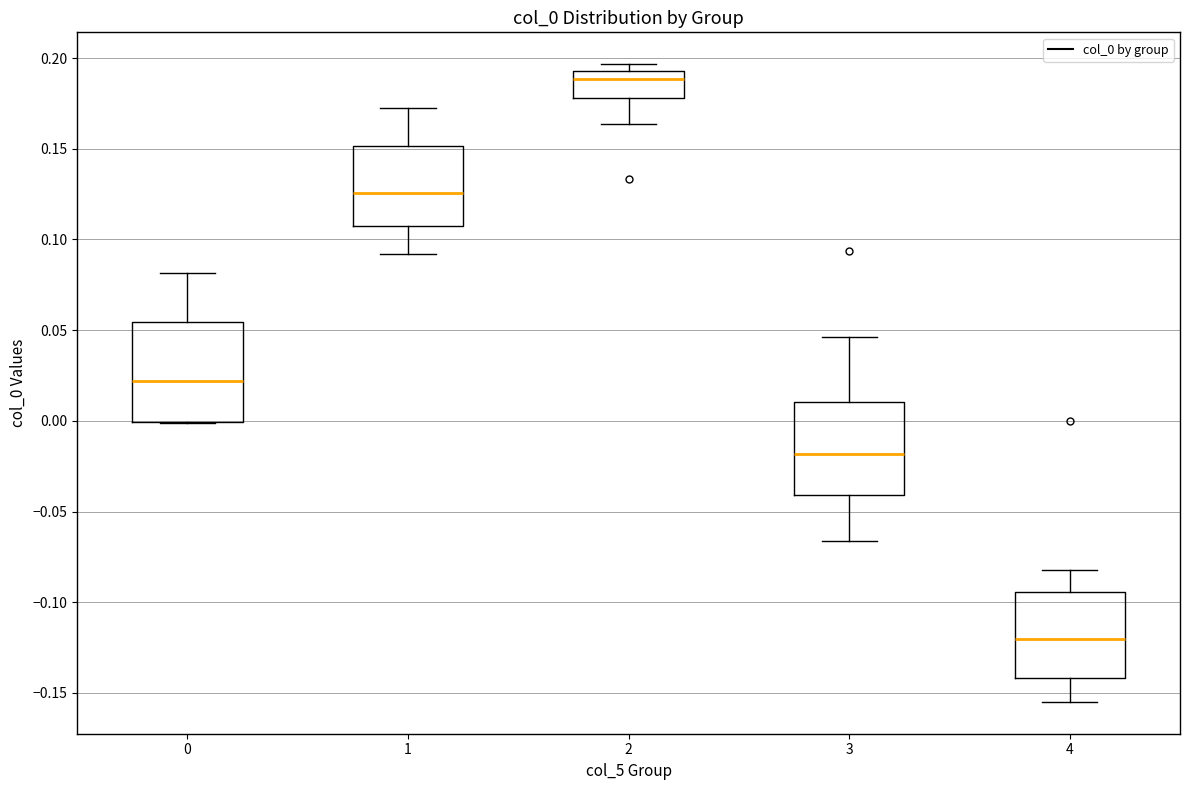

Reading left to right, read every box against the y-axis: the position of its median line, the range the box covers, and the ends of its whiskers. The values are not printed on the chart, so give them approximately, as read against the axis.

0: median 0.020, box 0.000 to 0.055, whiskers 0.000 to 0.080
1: median 0.125, box 0.105 to 0.150, whiskers 0.090 to 0.170
2: median 0.190, box 0.180 to 0.195, whiskers 0.165 to 0.195 (just above the box's upper edge)
3: median -0.020, box -0.040 to 0.010, whiskers -0.065 to 0.045
4: median -0.120, box -0.140 to -0.095, whiskers -0.155 to -0.080